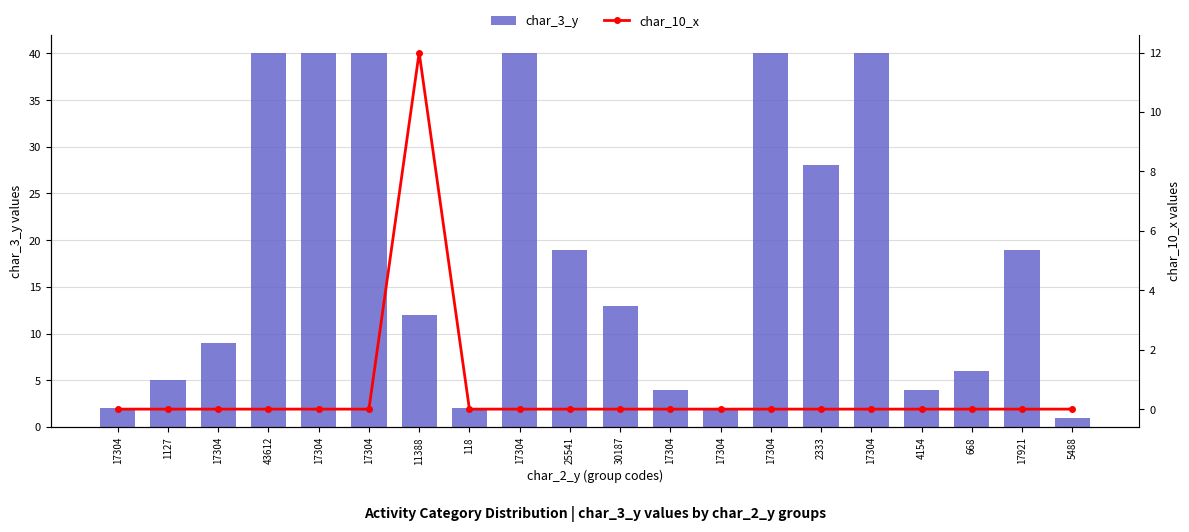

At how many categories does at least one series exceed 33?

6